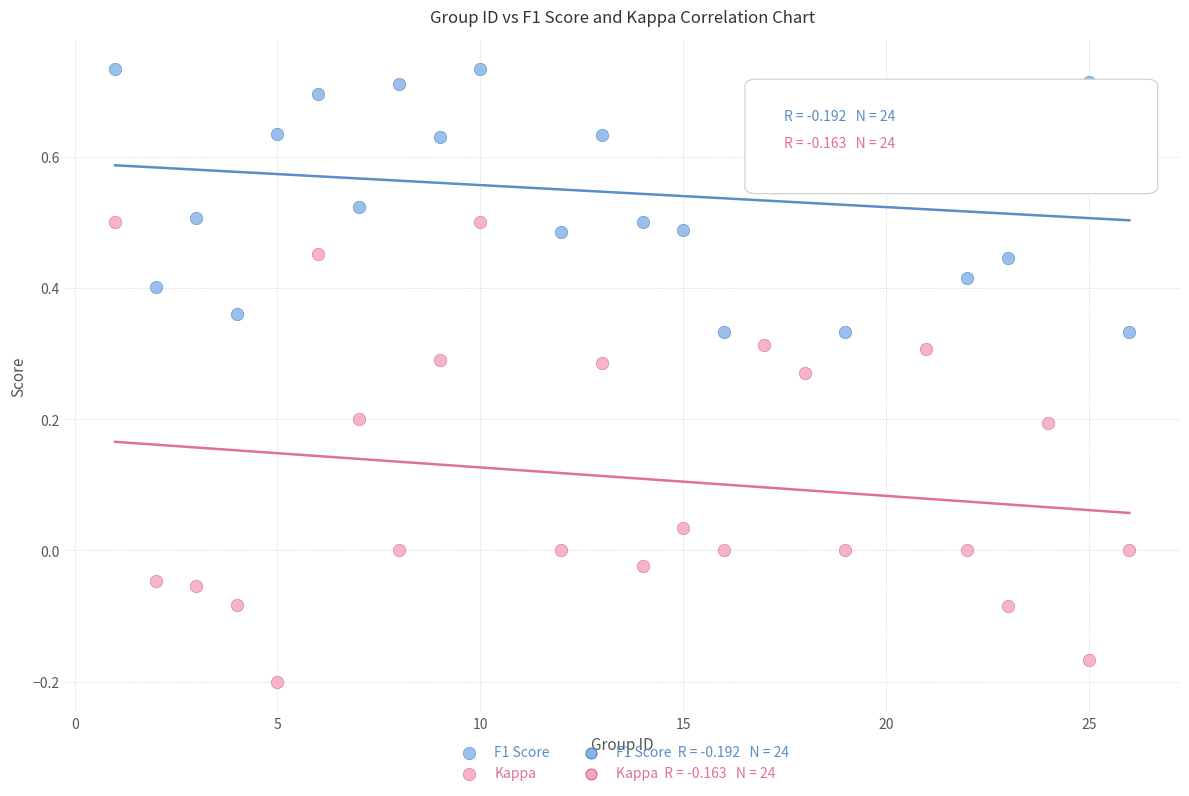

Across all data points, what is the range of Y values (max minus min)?

0.9